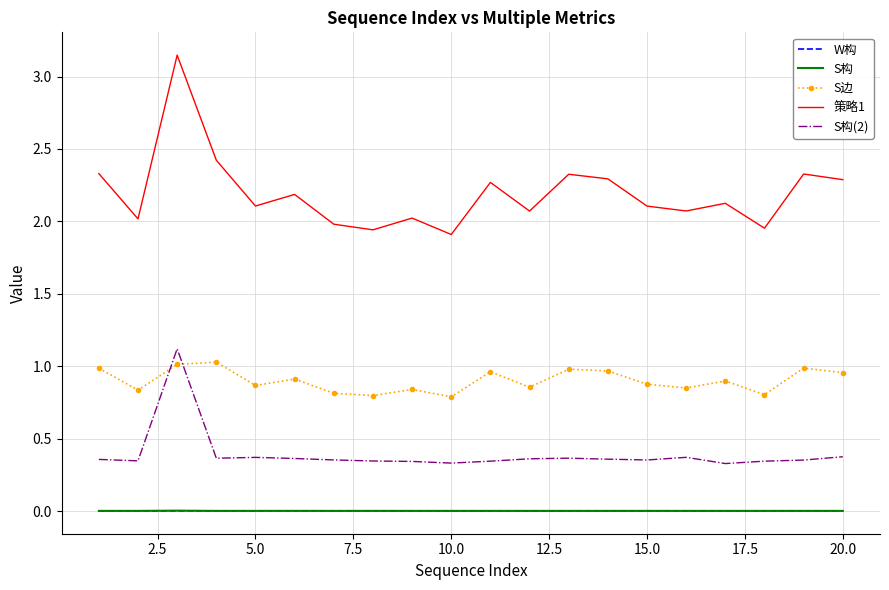

Which series has the widest spread of values?

策略1